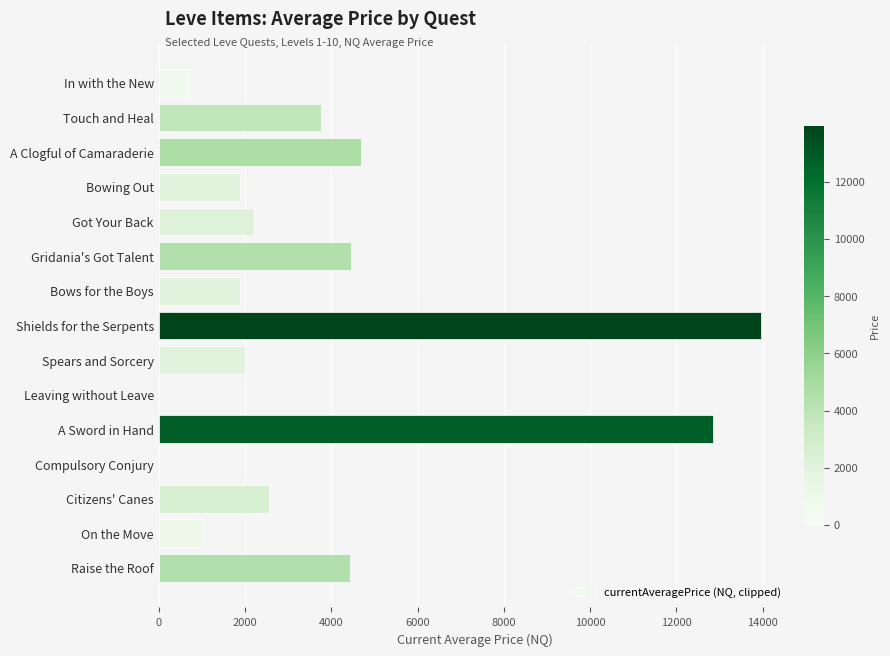

What is the approximate value at A Clogful of Camaraderie?

4692.7